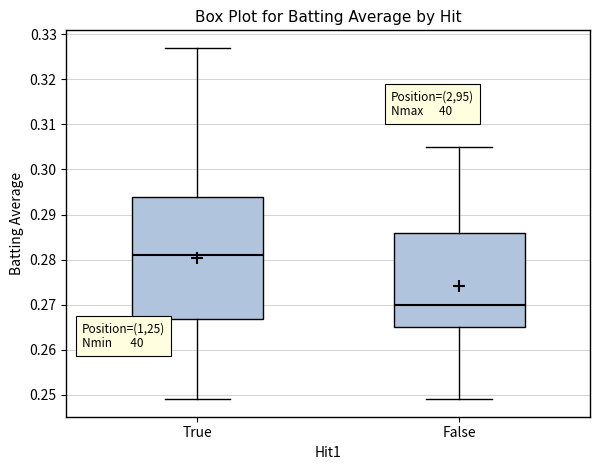

Where does the median line of the box for False sit on the y-axis? The values are not printed on the chart, so give them approximately, as read against the axis.

0.270